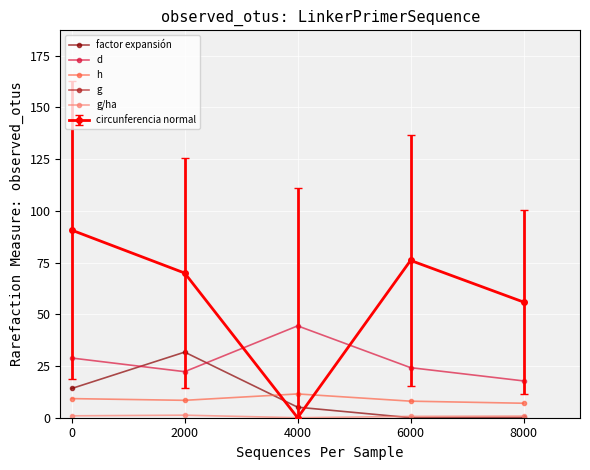

The value of circunferencia normal at 4000 is 32.7. True or false?

False